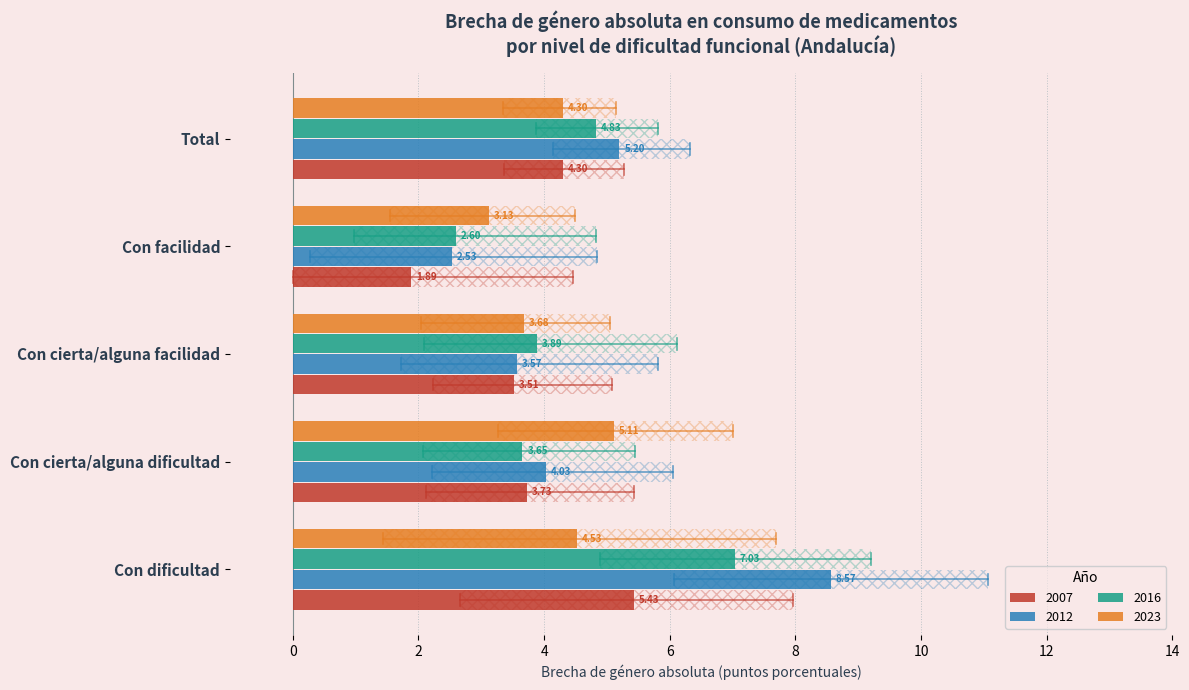

True or false: 2023 has a value of 5.5 at Con facilidad.

False